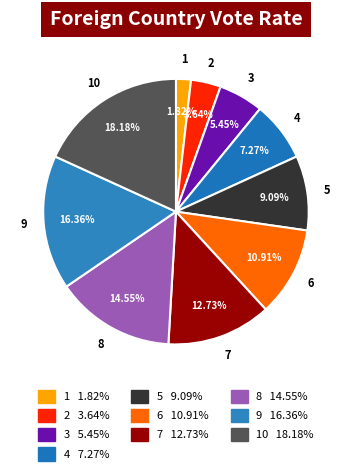

How many segments does this pie chart have?

10